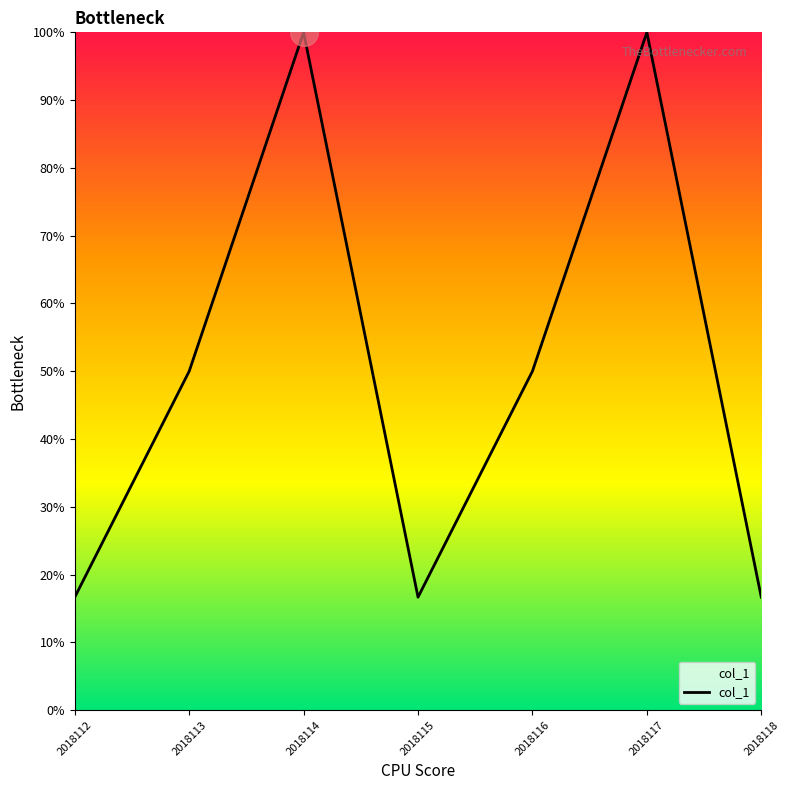

Which has a higher value, 2018114 or 2018116?

2018114